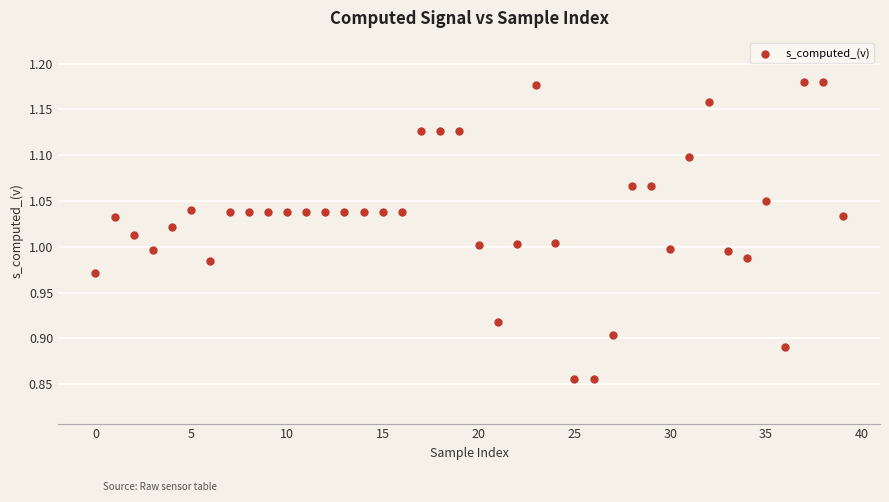

What is the range of Y values (max minus min)?

0.3